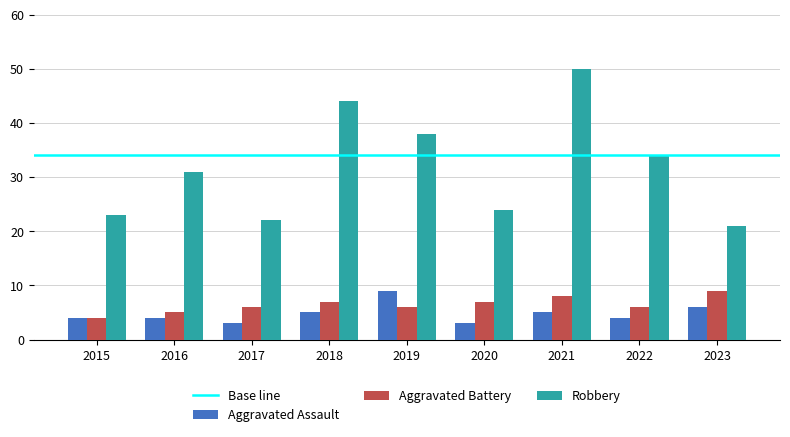

Is the value of Aggravated Assault at 2019 greater than the value of Robbery at 2020?

No